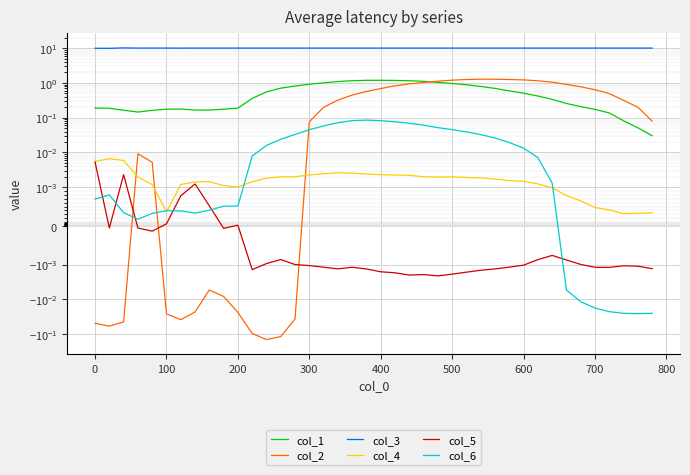

The value of col_5 at 300 is -0.0. True or false?

False